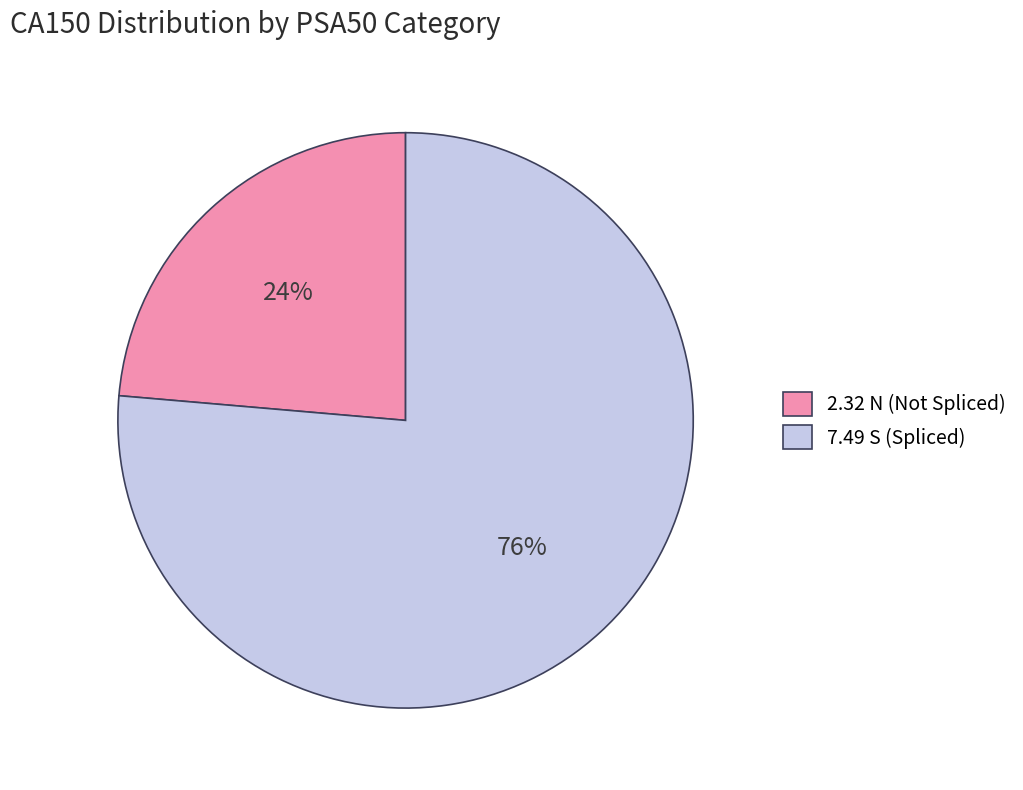

Rank the categories by value from highest to lowest.

7.49 S (Spliced), 2.32 N (Not Spliced)